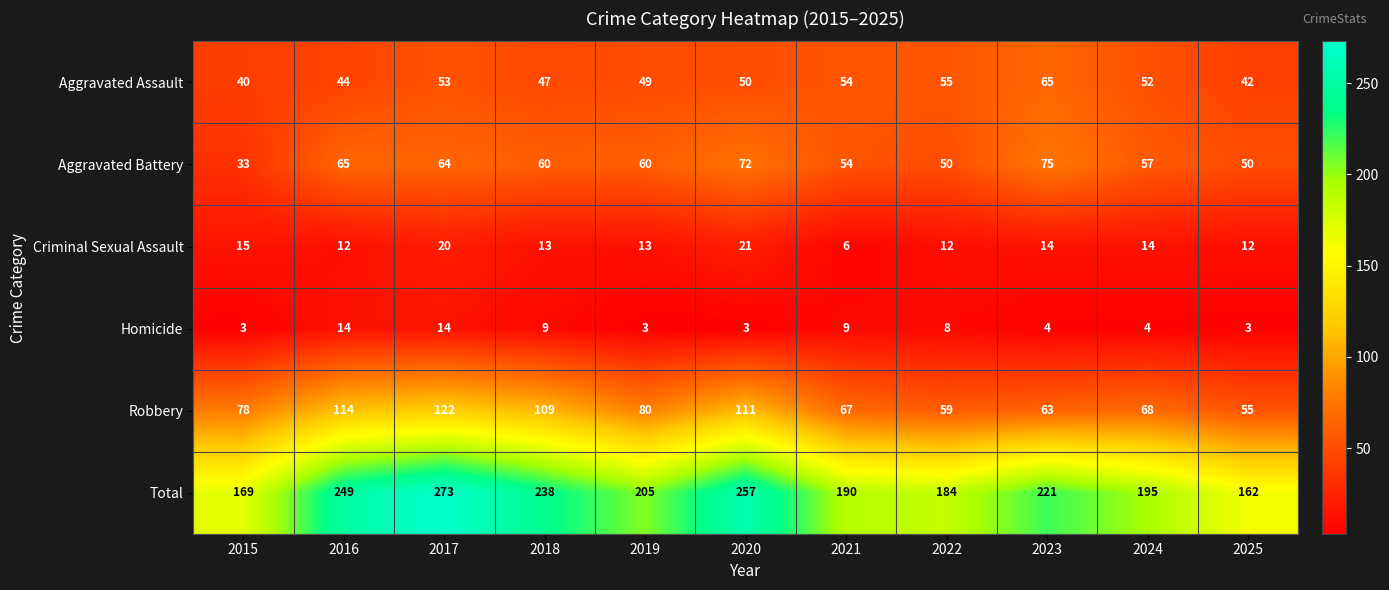

How many values in the Homicide series are below 4?

4